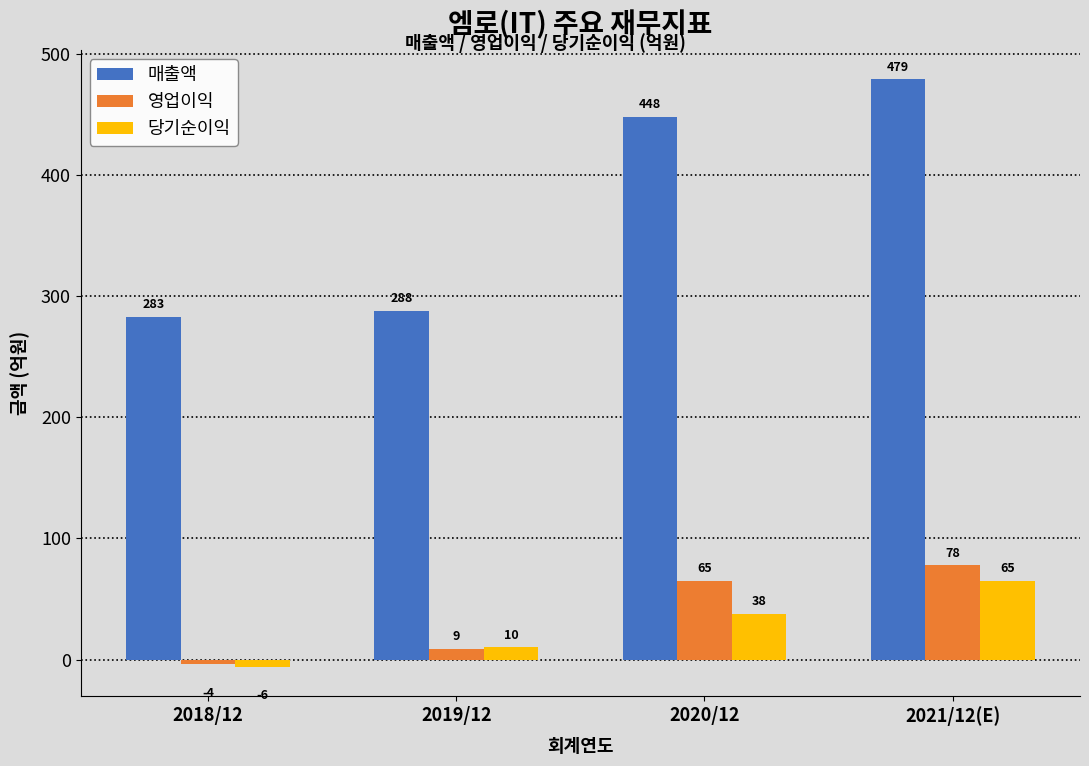

Reading left to right, list all the values displayed in this chart.

매출액: 2018/12=283	2019/12=288	2020/12=448	2021/12(E)=479
영업이익: 2018/12=-4	2019/12=9	2020/12=65	2021/12(E)=78
당기순이익: 2018/12=-6	2019/12=10	2020/12=38	2021/12(E)=65